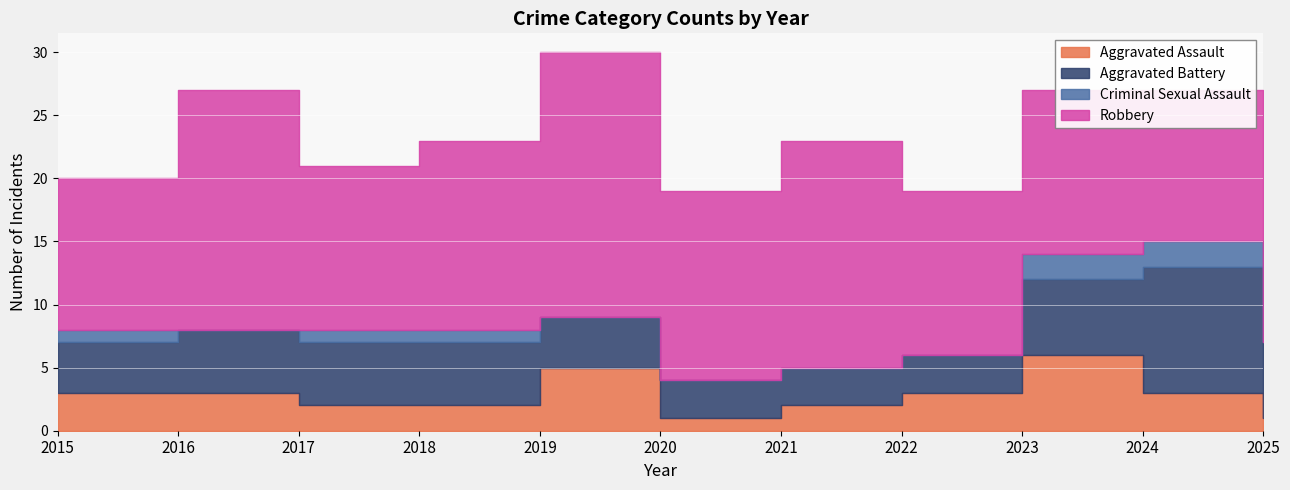

True or false: Aggravated Battery and Robbery cross at least once.

False